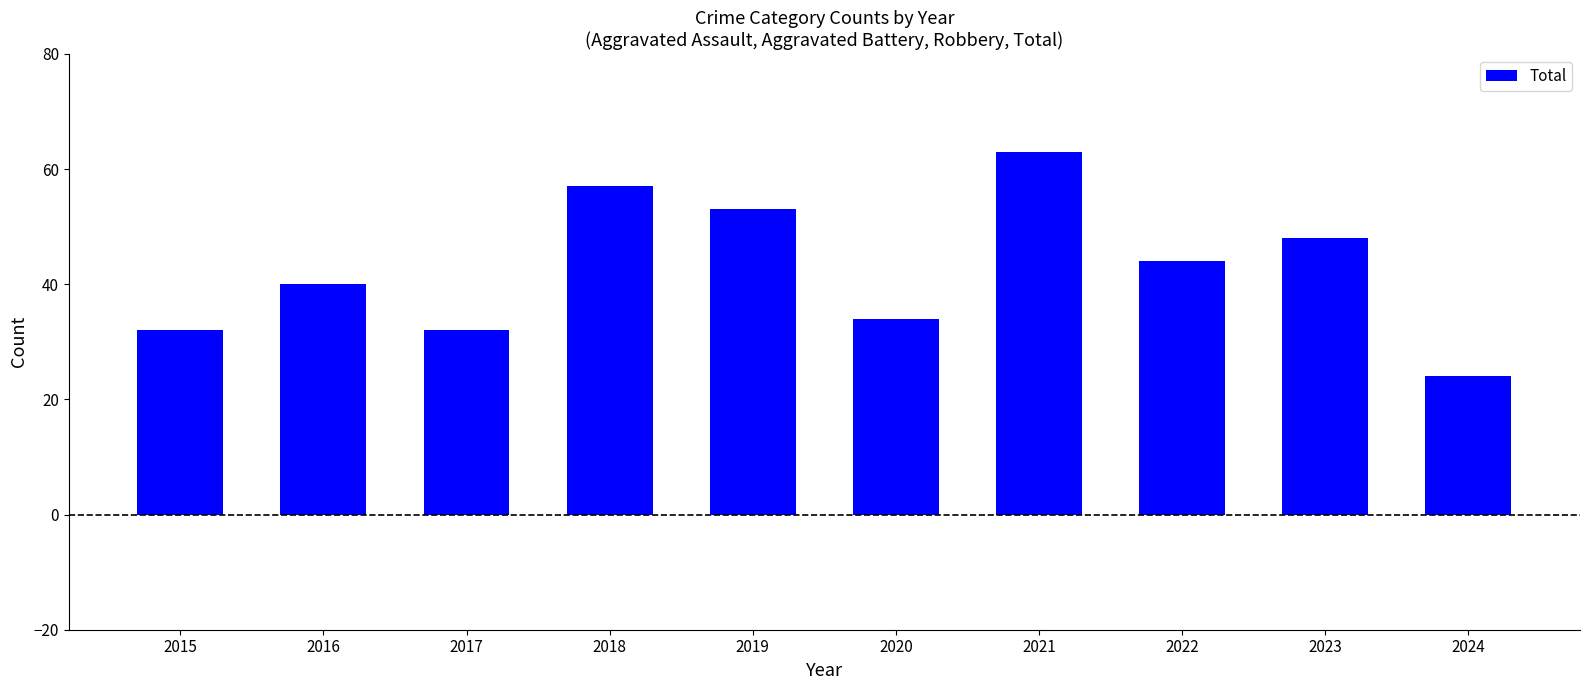

What is the value of the 1st bar from the left?

32